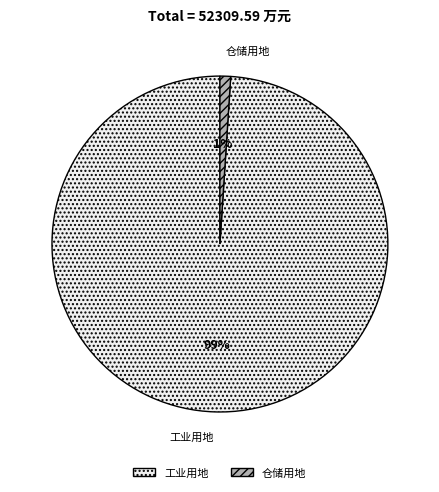

Is there a majority slice in this chart?

Yes